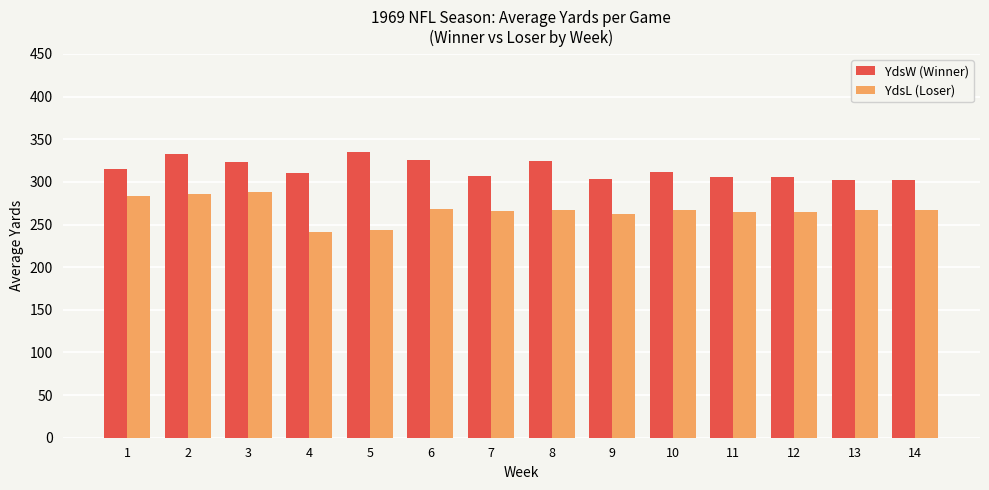

What is the spread (max minus min) of values at 3?

35.0